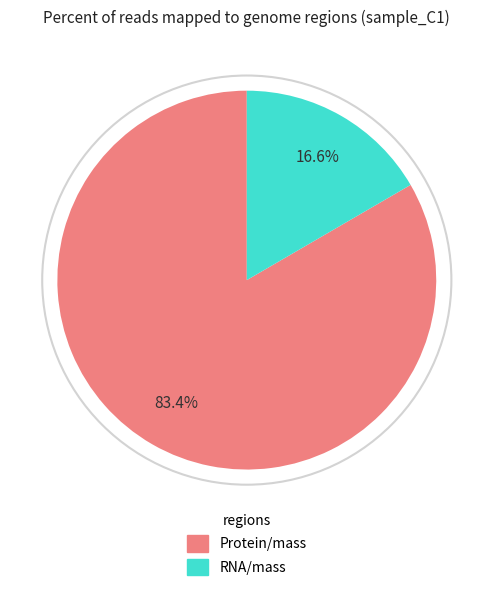

Which slice is the smallest?

RNA/mass